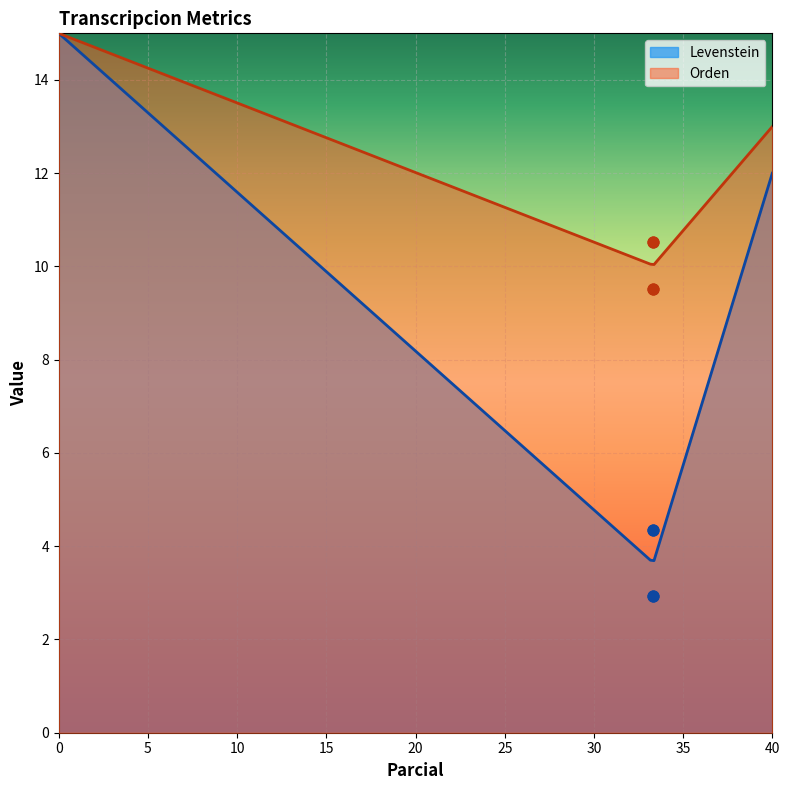

What is the minimum value for Orden?

10.0